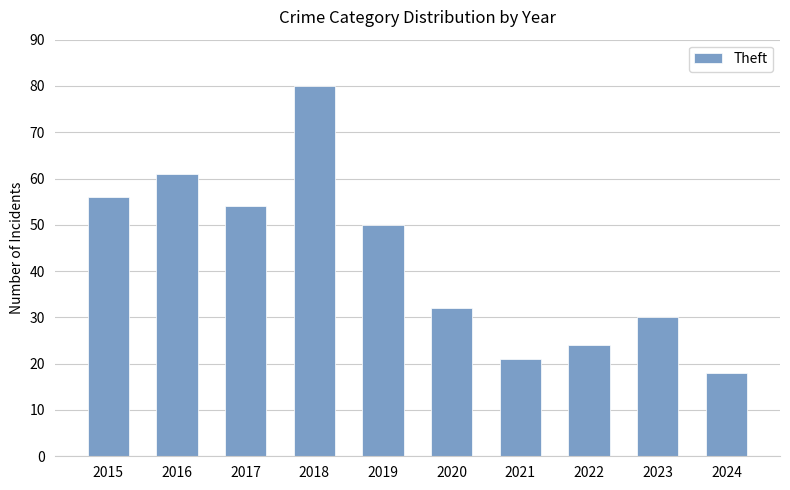

Reading left to right, extract all data points from this chart.

2015=56	2016=61	2017=54	2018=80	2019=50	2020=32	2021=21	2022=24	2023=30	2024=18